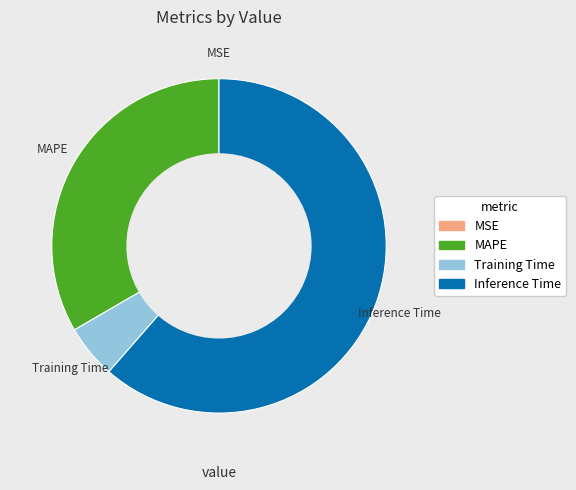

Is the sum of MAPE and Training Time greater than half?

No